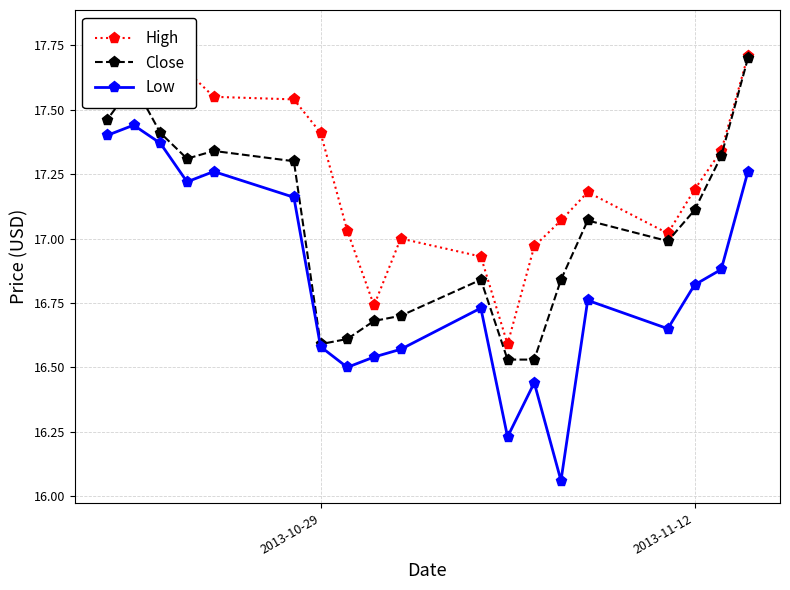

What is the maximum value for Close?

17.7